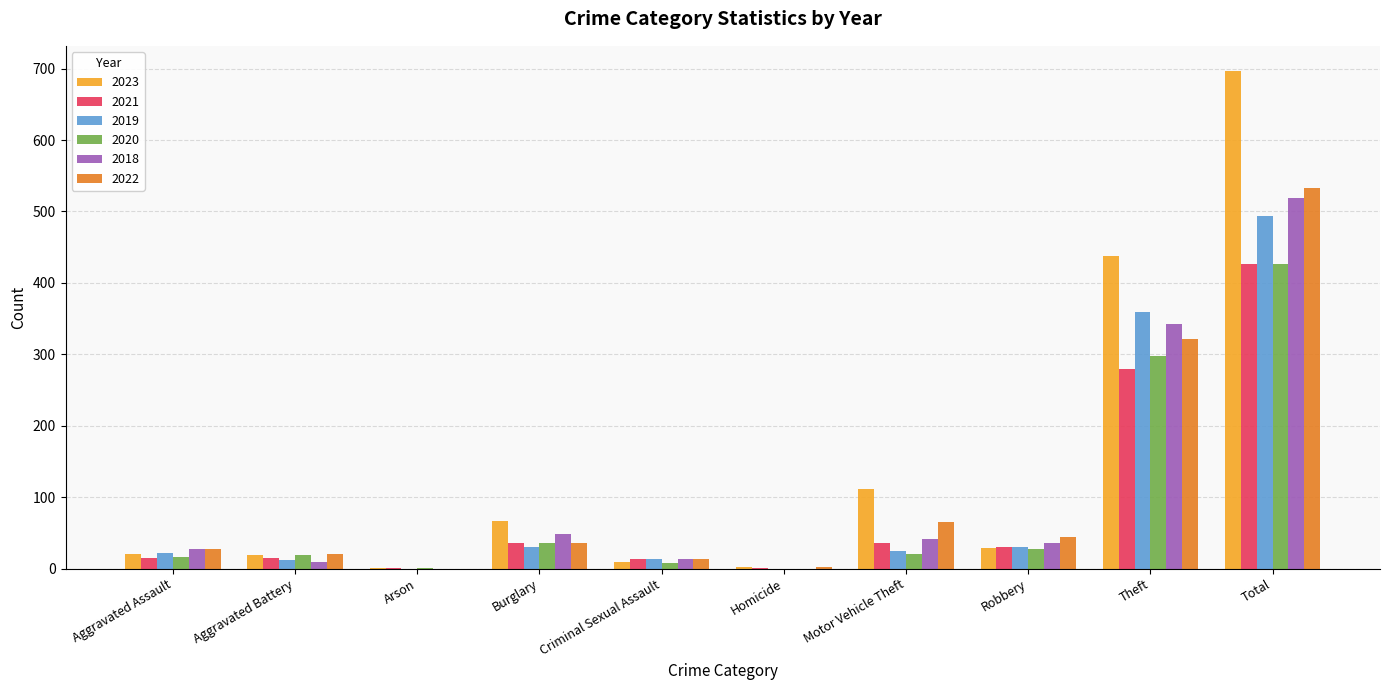

Count the number of categories in the chart.

10